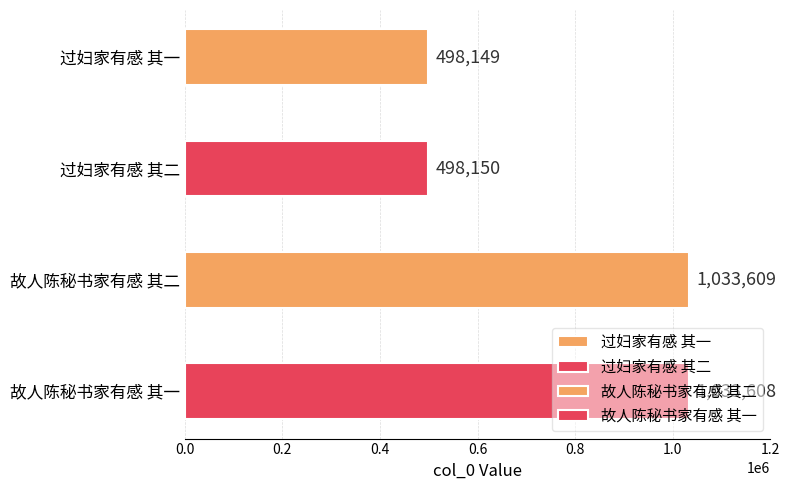

How many data points are above 1033608?

1